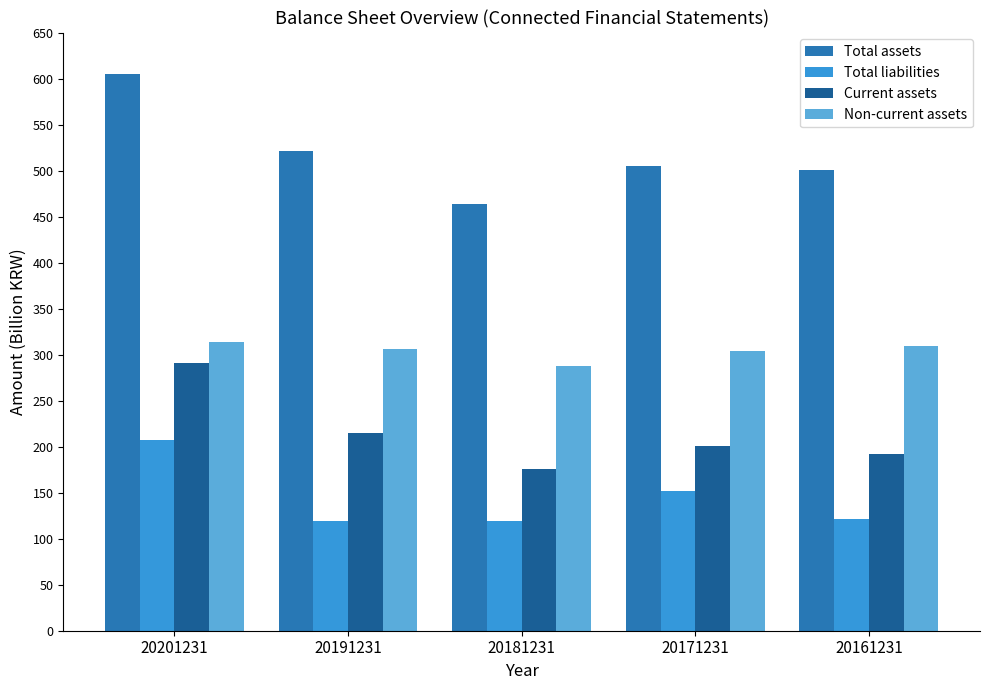

What is the total value across all series at 20161231?

1123361687214